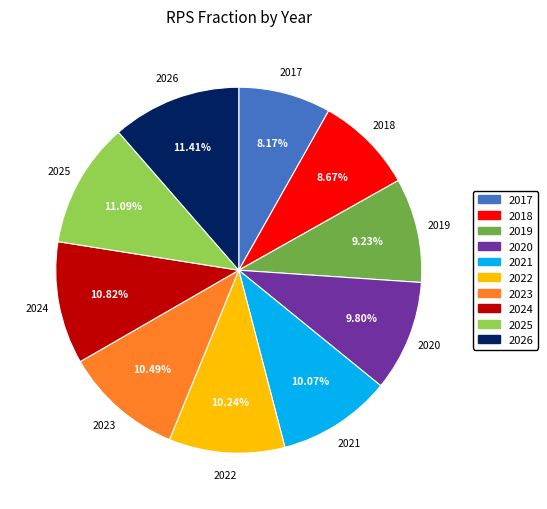

Which has a higher value, 2017 or 2026?

2026